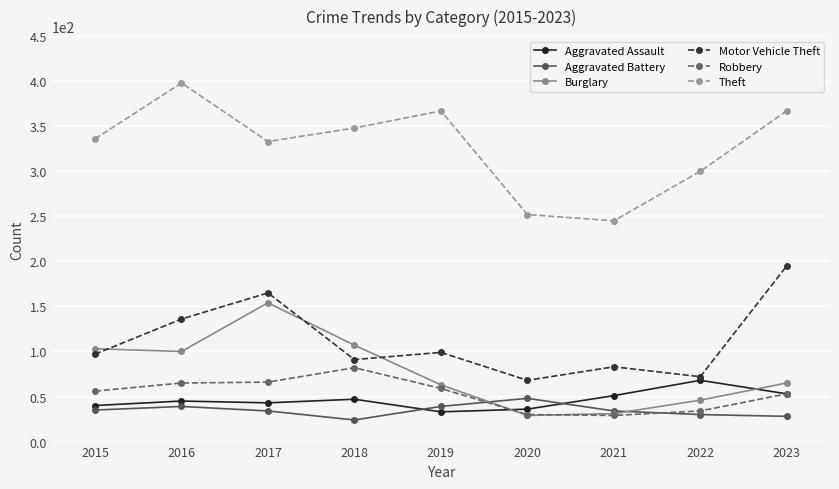

True or false: Aggravated Battery and Motor Vehicle Theft cross at least once.

False